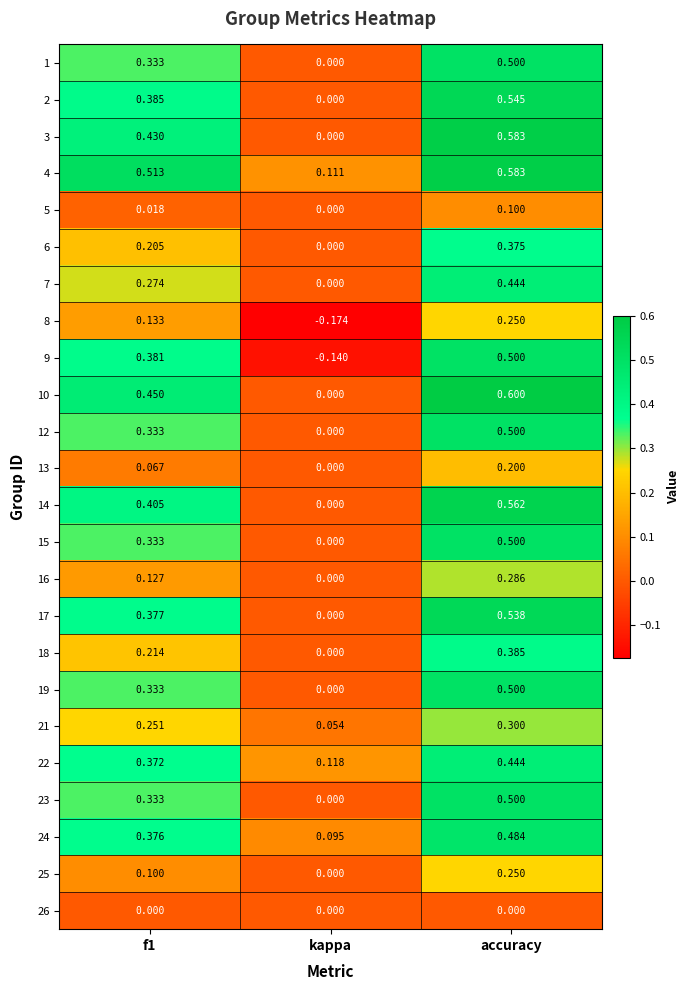

At which label does 7 reach its peak?

accuracy